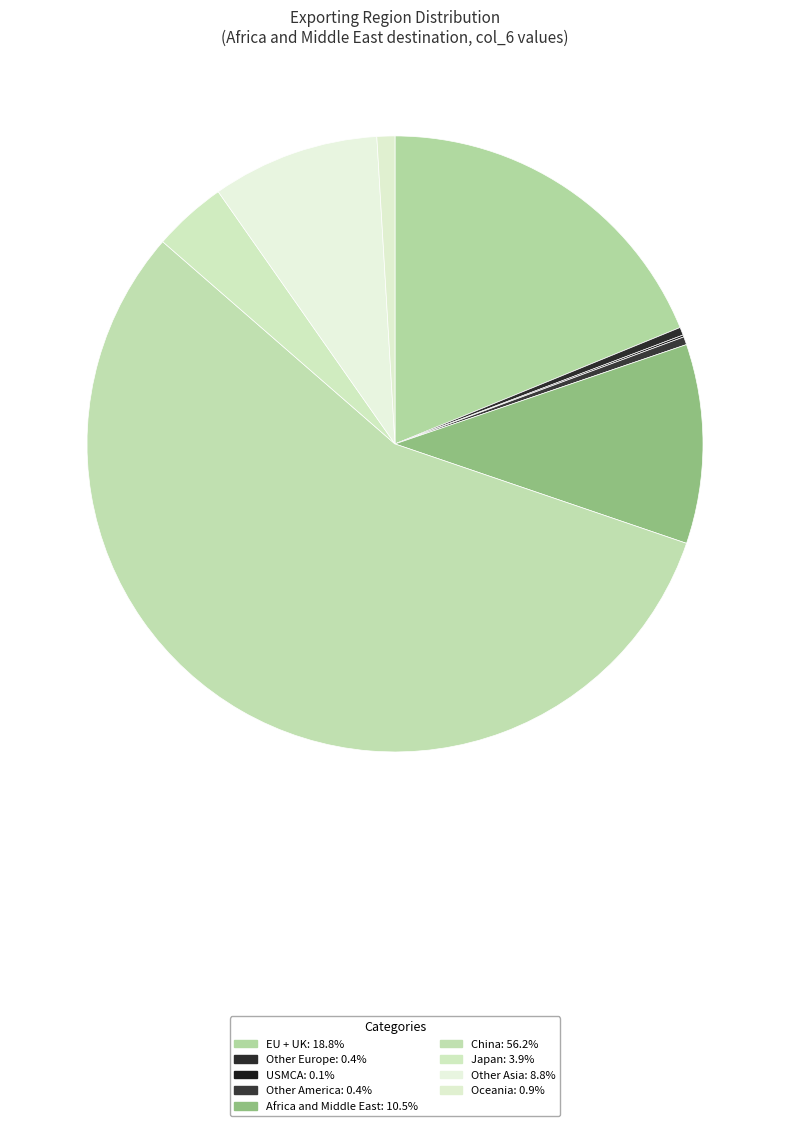

What is the majority slice?

China